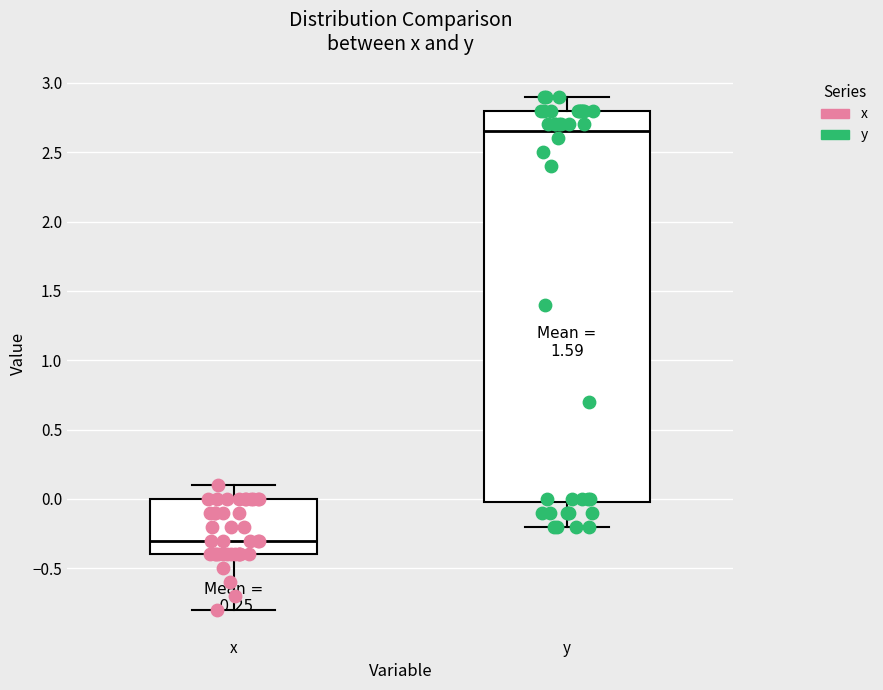

Which box's median line is the lowest?

x